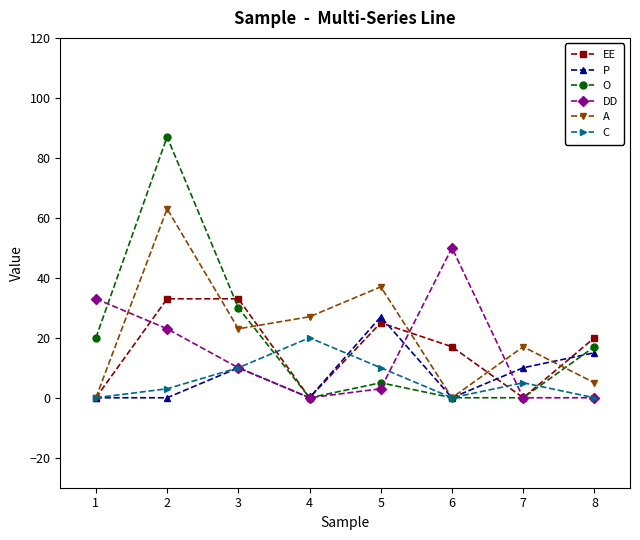

Is it true that DD equals -33 at 4?

False